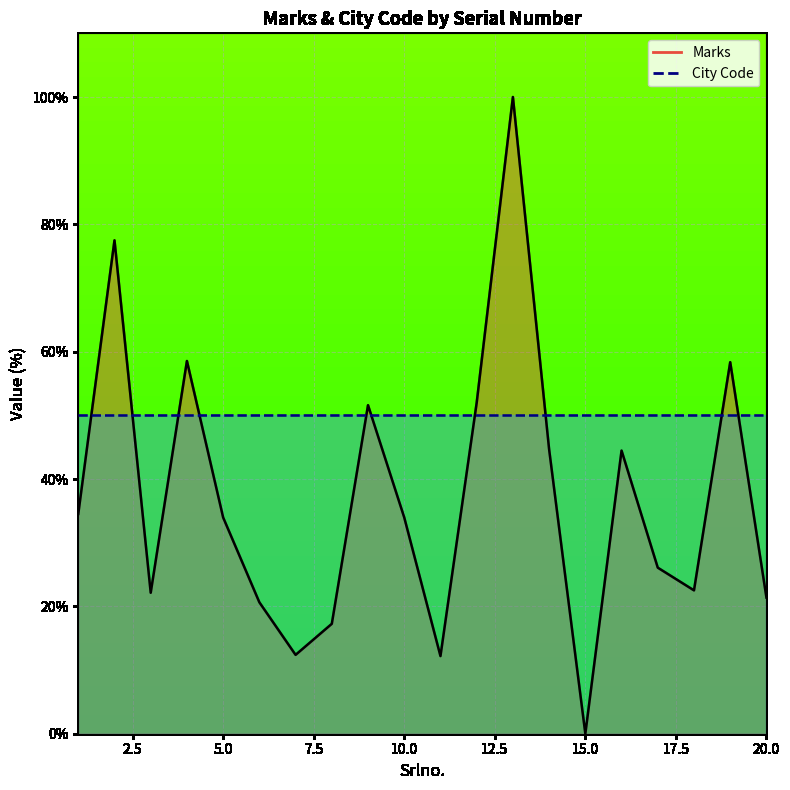

How many interior local peaks (higher than both neighbors) does the data have?

6